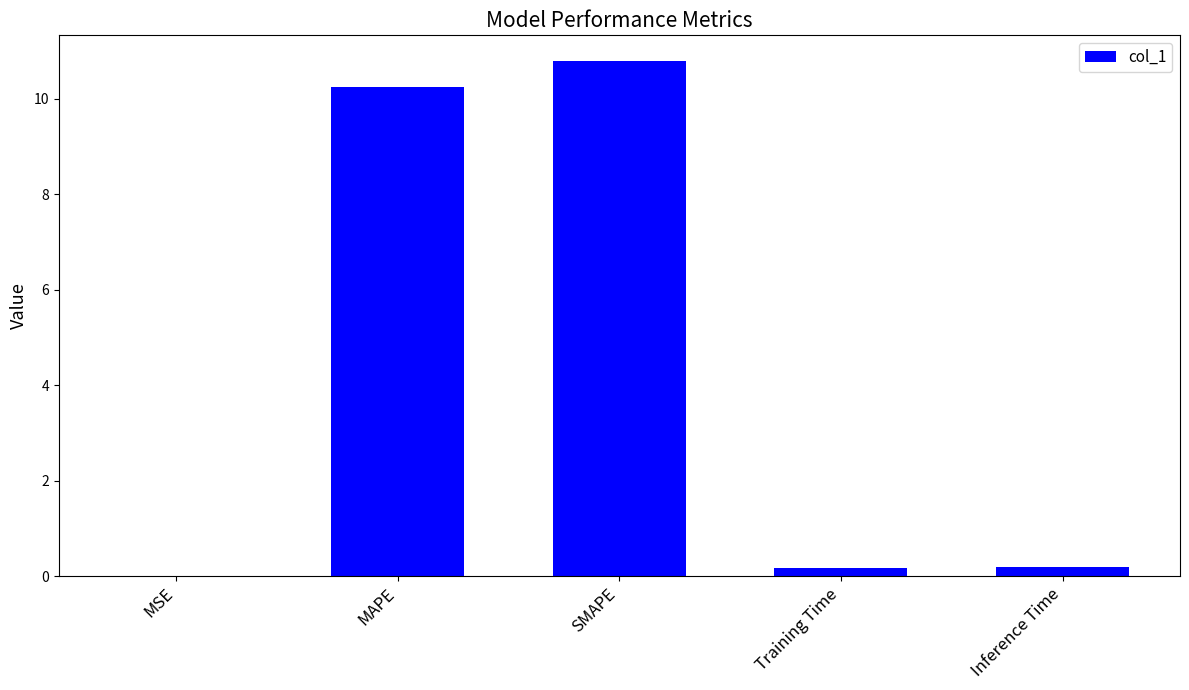

At which category does the chart reach its peak across all series?

SMAPE